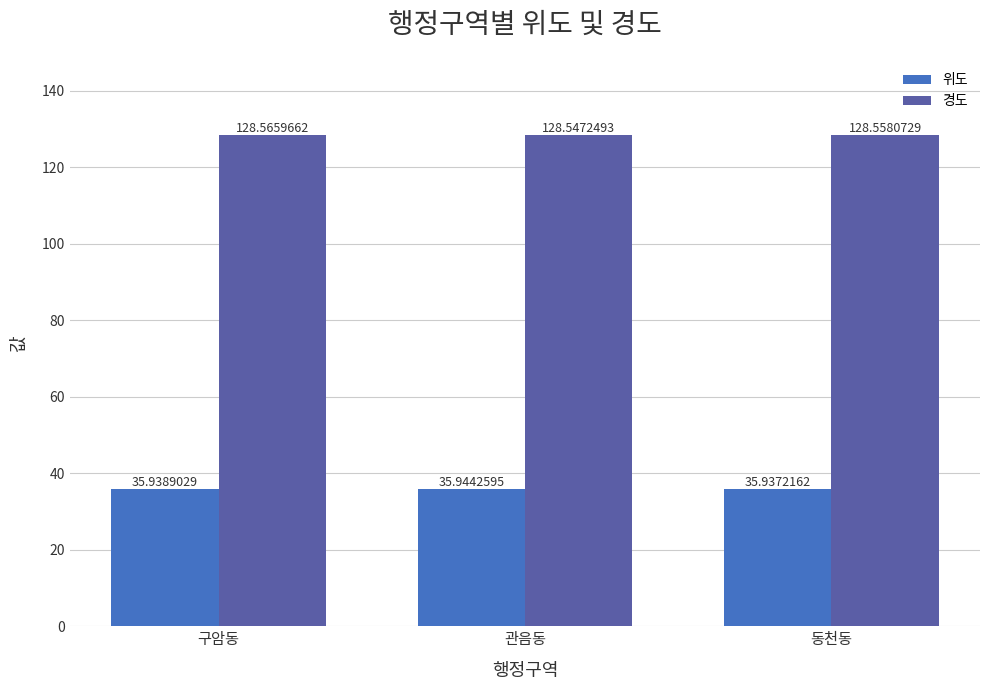

Which series changed the most between 구암동 and 관음동?

경도